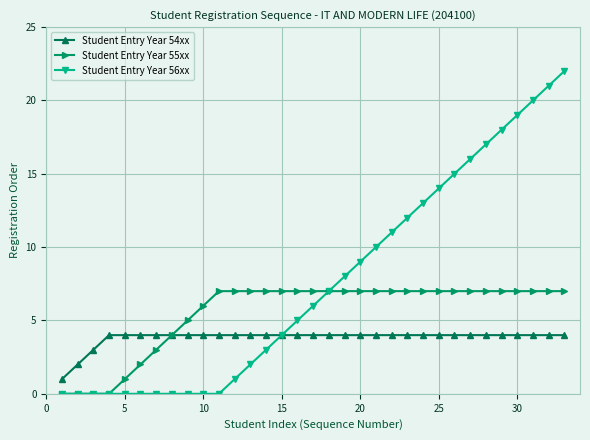

List the series in order of their peak value, lowest first.

Student Entry Year 54xx, Student Entry Year 55xx, Student Entry Year 56xx